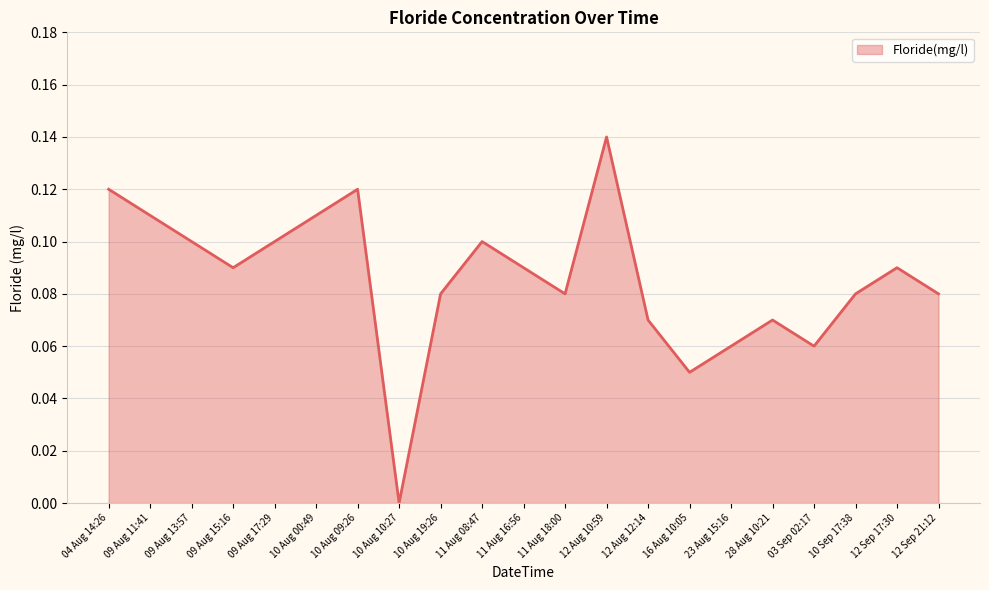

Between 23 Aug 15:16 and 04 Aug 14:26, which is larger?

04 Aug 14:26